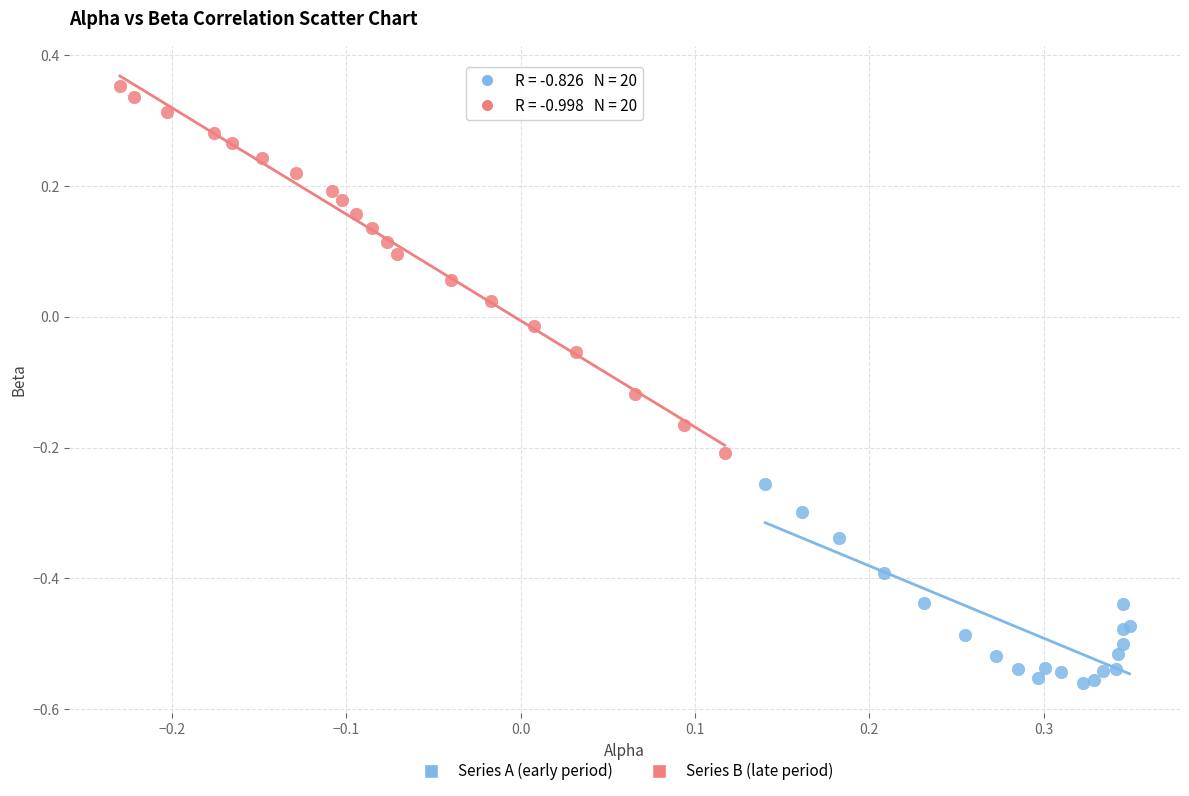

What are all the series names shown in the legend?

Series A (early period), Series B (late period)